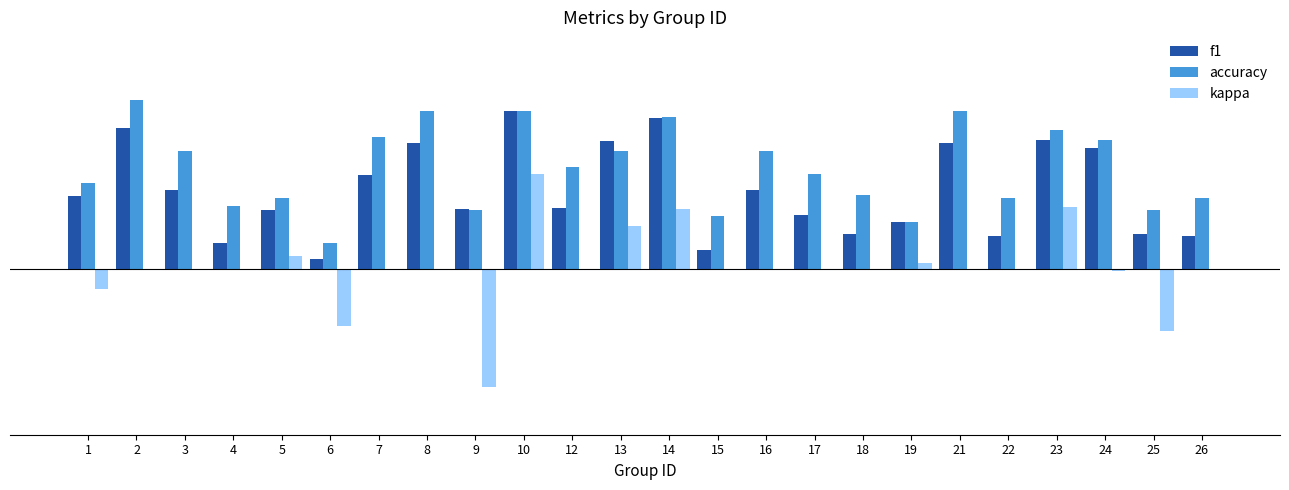

What are all the series names shown in the legend?

f1, accuracy, kappa